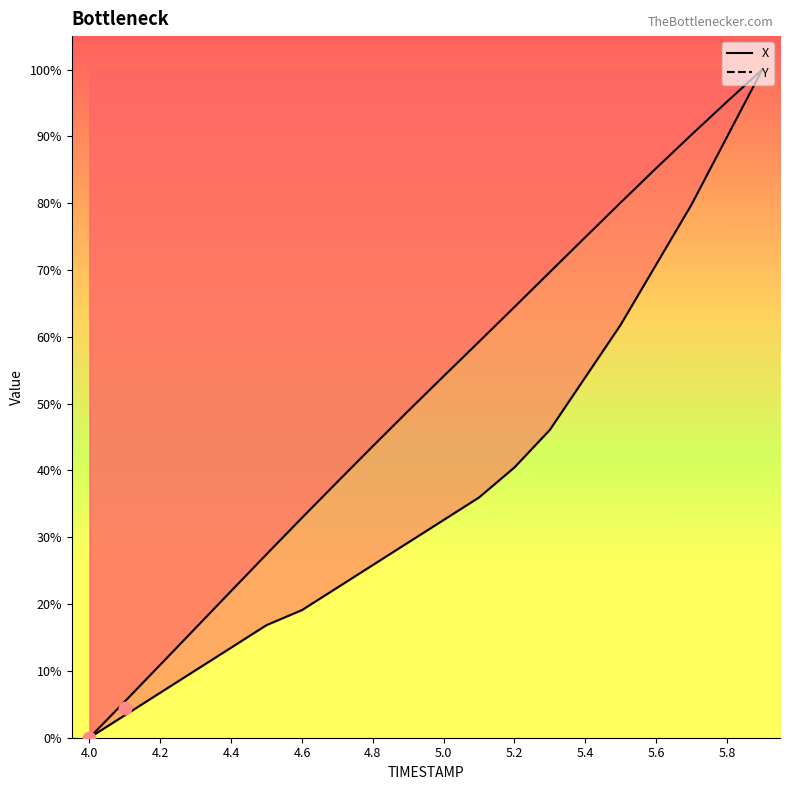

Which series contains the highest Y value?

X